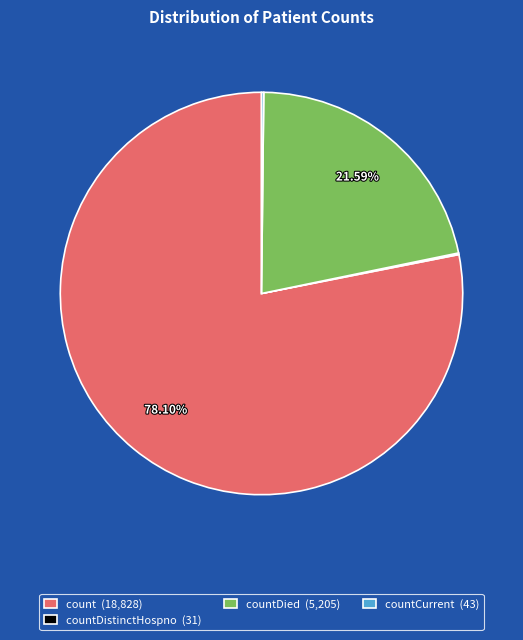

Does any single category account for the majority?

Yes